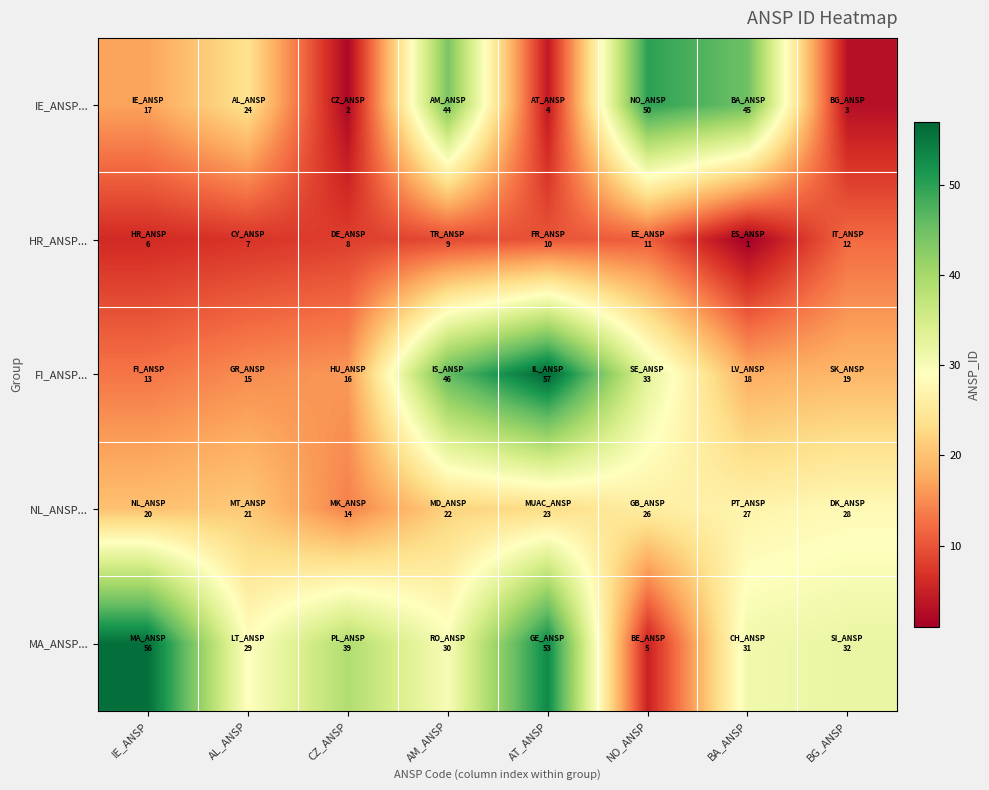

Between BA_ANSP and BG_ANSP, which series saw the biggest shift?

IE_ANSP...